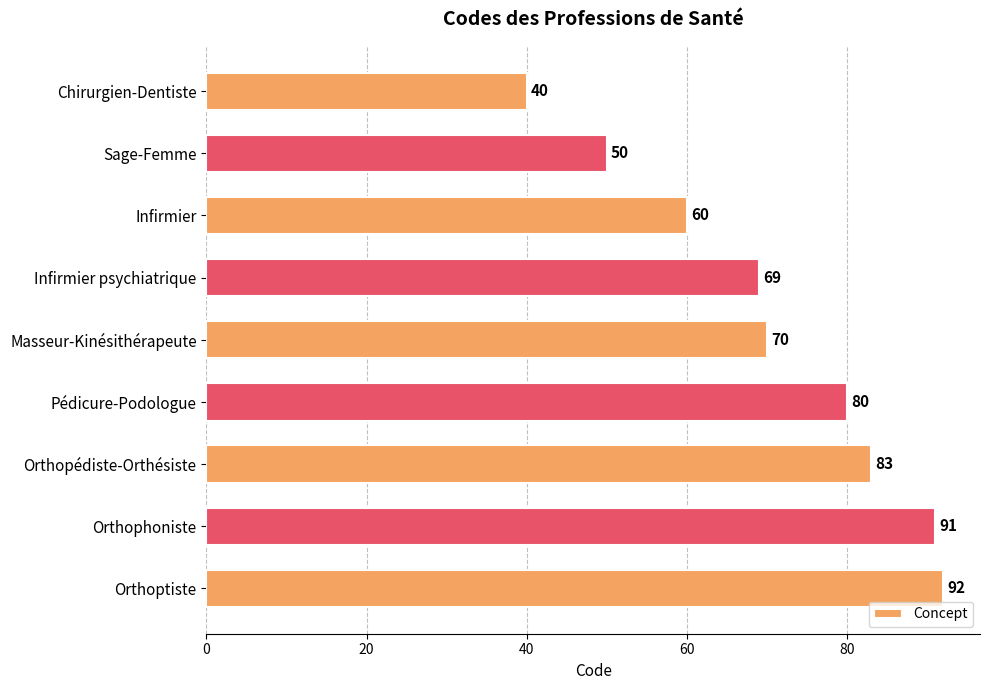

Rank the categories by value from highest to lowest.

Orthoptiste, Orthophoniste, Orthopédiste-Orthésiste, Pédicure-Podologue, Masseur-Kinésithérapeute, Infirmier psychiatrique, Infirmier, Sage-Femme, Chirurgien-Dentiste